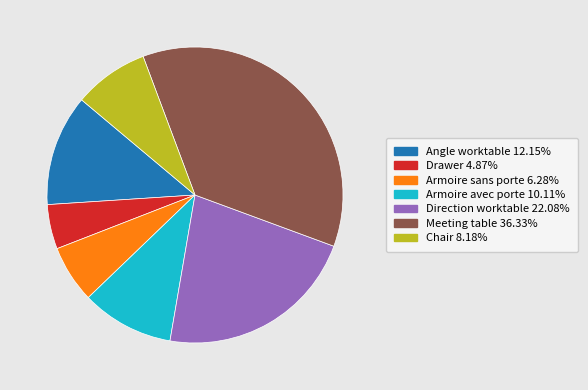

What is the ratio of the value at Meeting table to the value at Armoire avec porte?

3.6